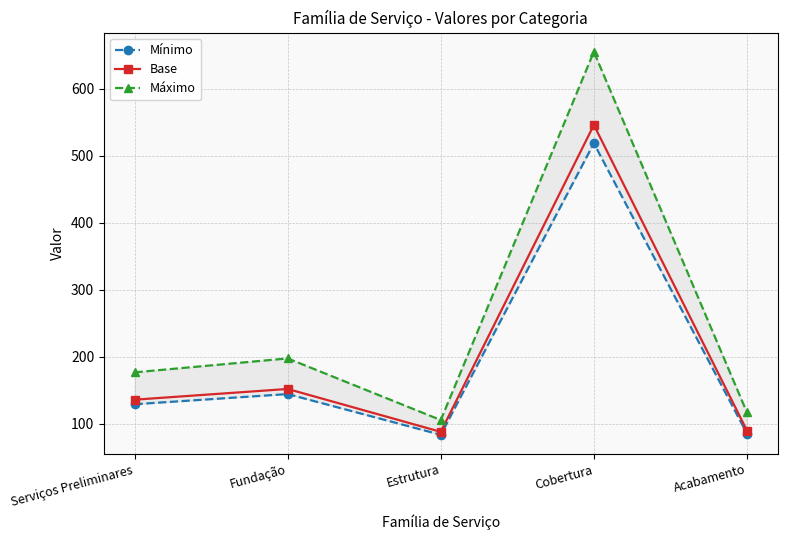

What are all the series names shown in the legend?

Mínimo, Base, Máximo